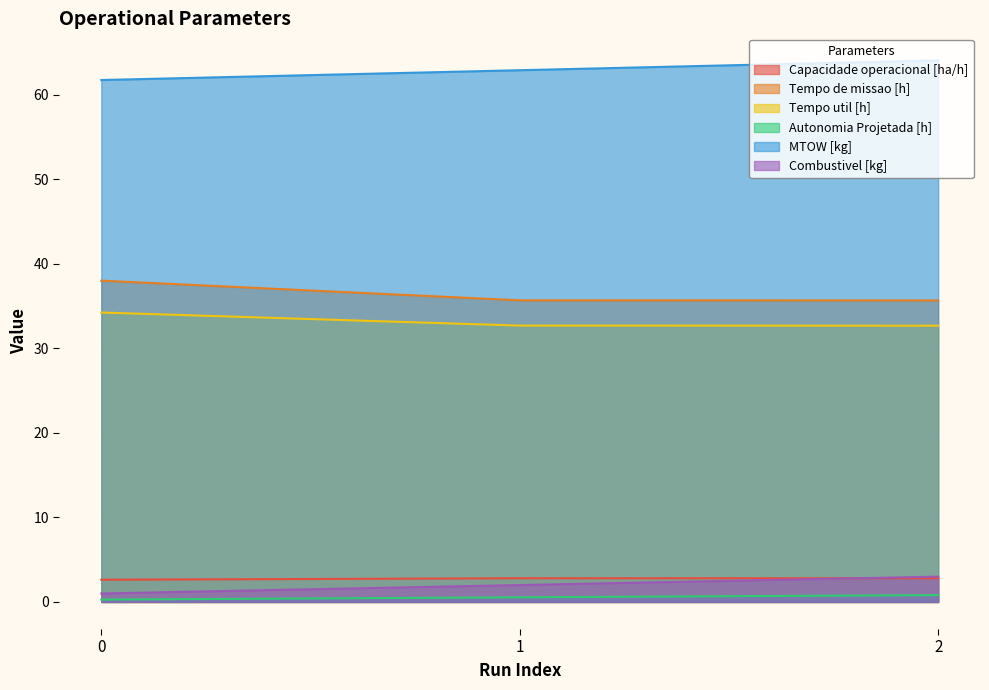

True or false: MTOW [kg] has a value of 95.7 at 0.

False